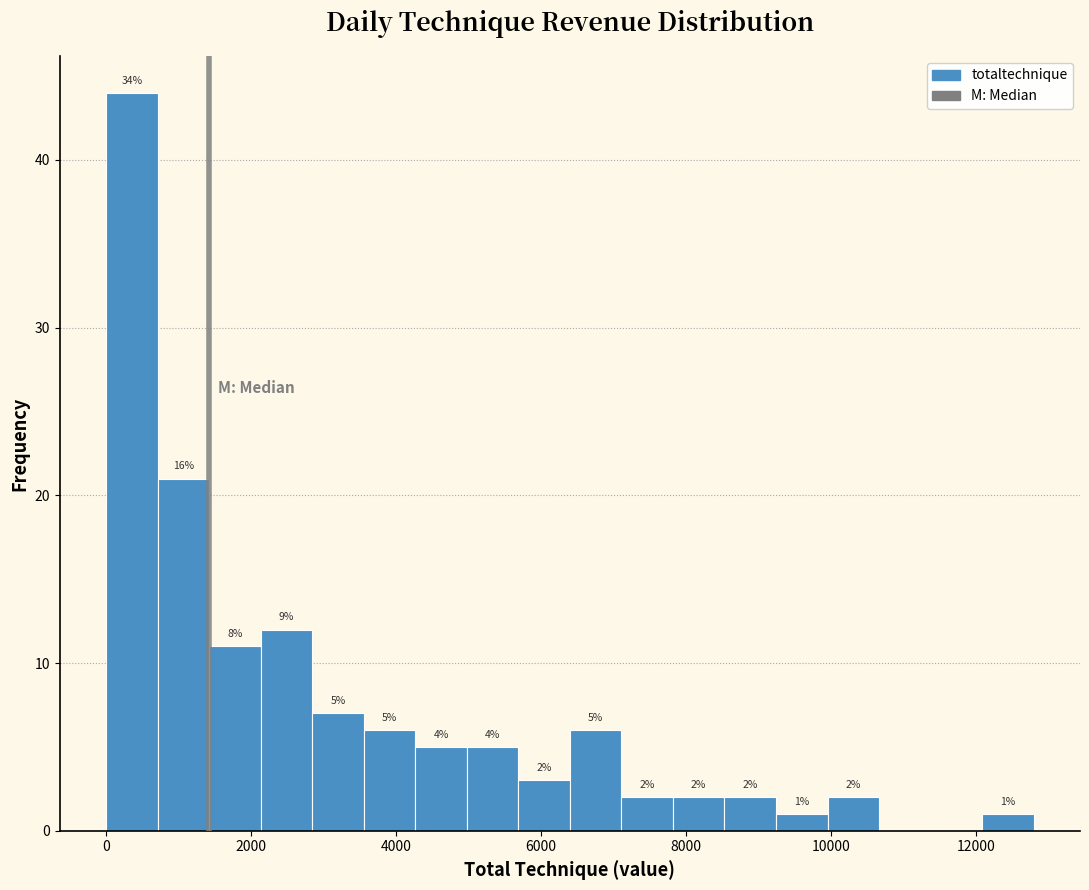

Read against the x-axis, roughly where is the centre of the tallest bar?

400